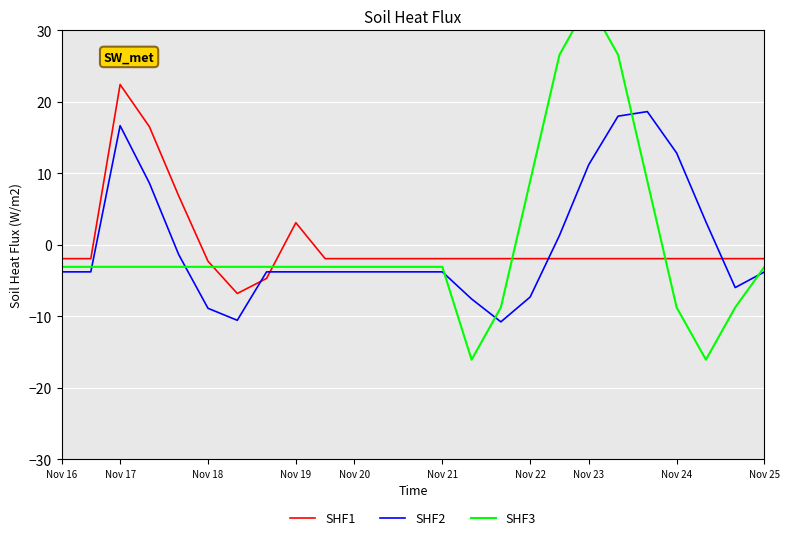

The value of SHF2 at Nov 21 is -6.4. True or false?

False